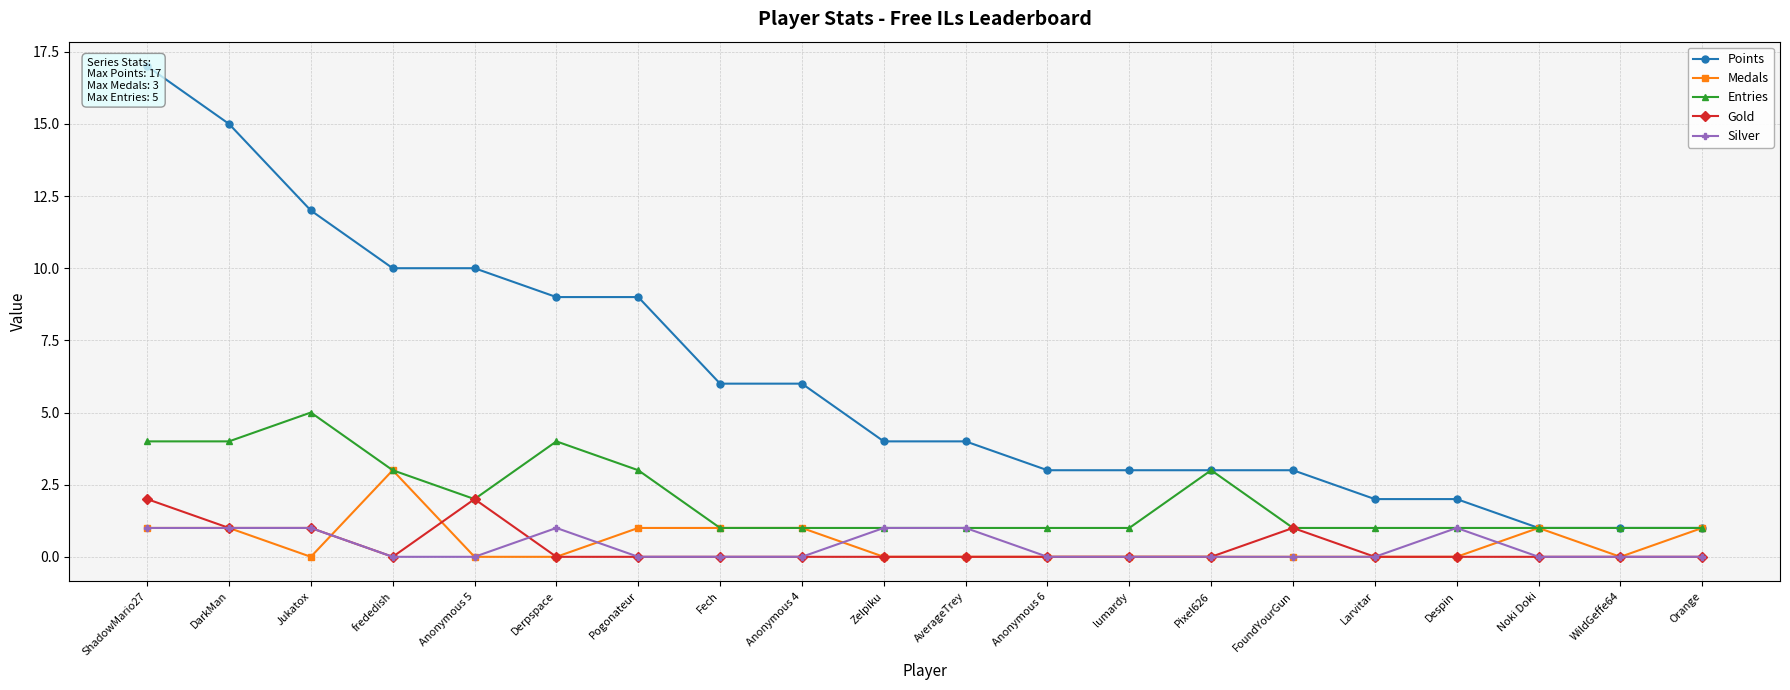

Which series ends up on top after the final intersection of Silver and Gold?

Silver